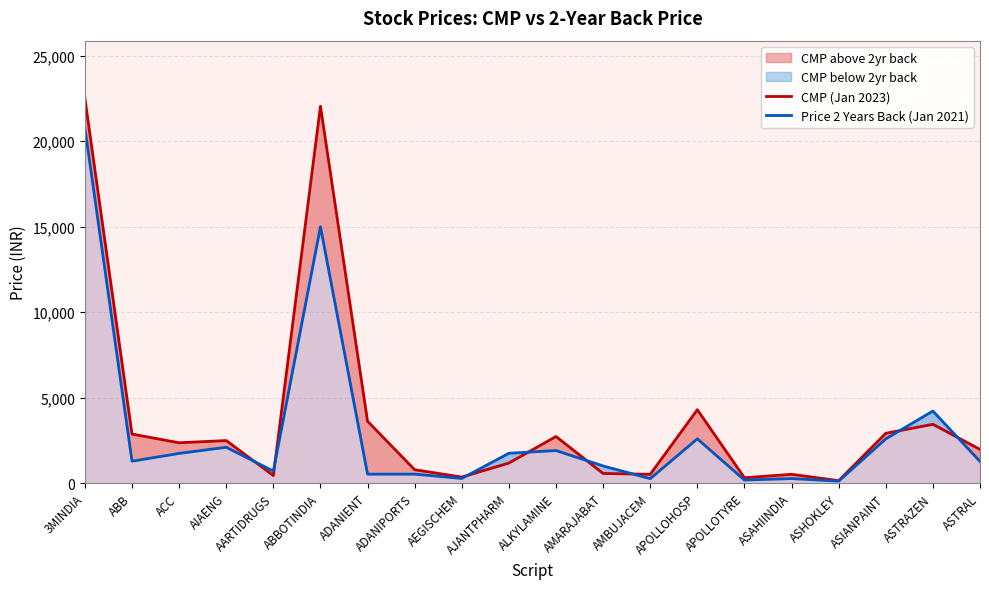

Is the value of CMP (Jan 2023) at ASIANPAINT greater than the value of Price 2 Years Back (Jan 2021) at ASTRAZEN?

No